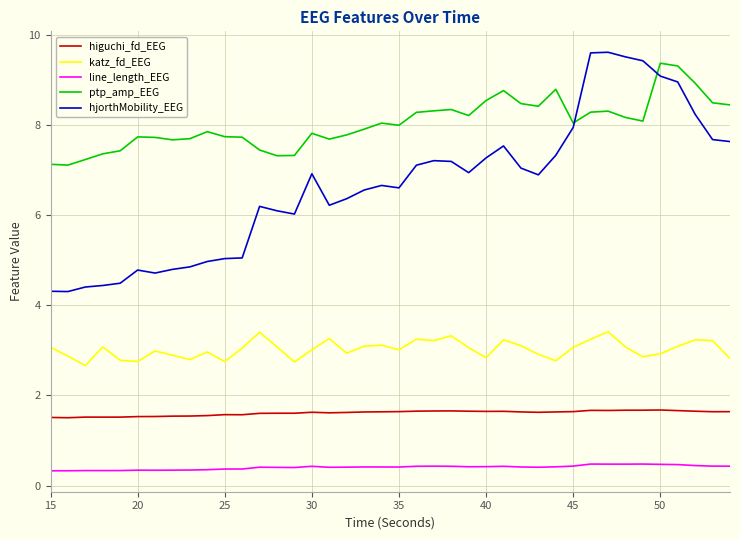

What are all the series names shown in the legend?

higuchi_fd_EEG, katz_fd_EEG, line_length_EEG, ptp_amp_EEG, hjorthMobility_EEG